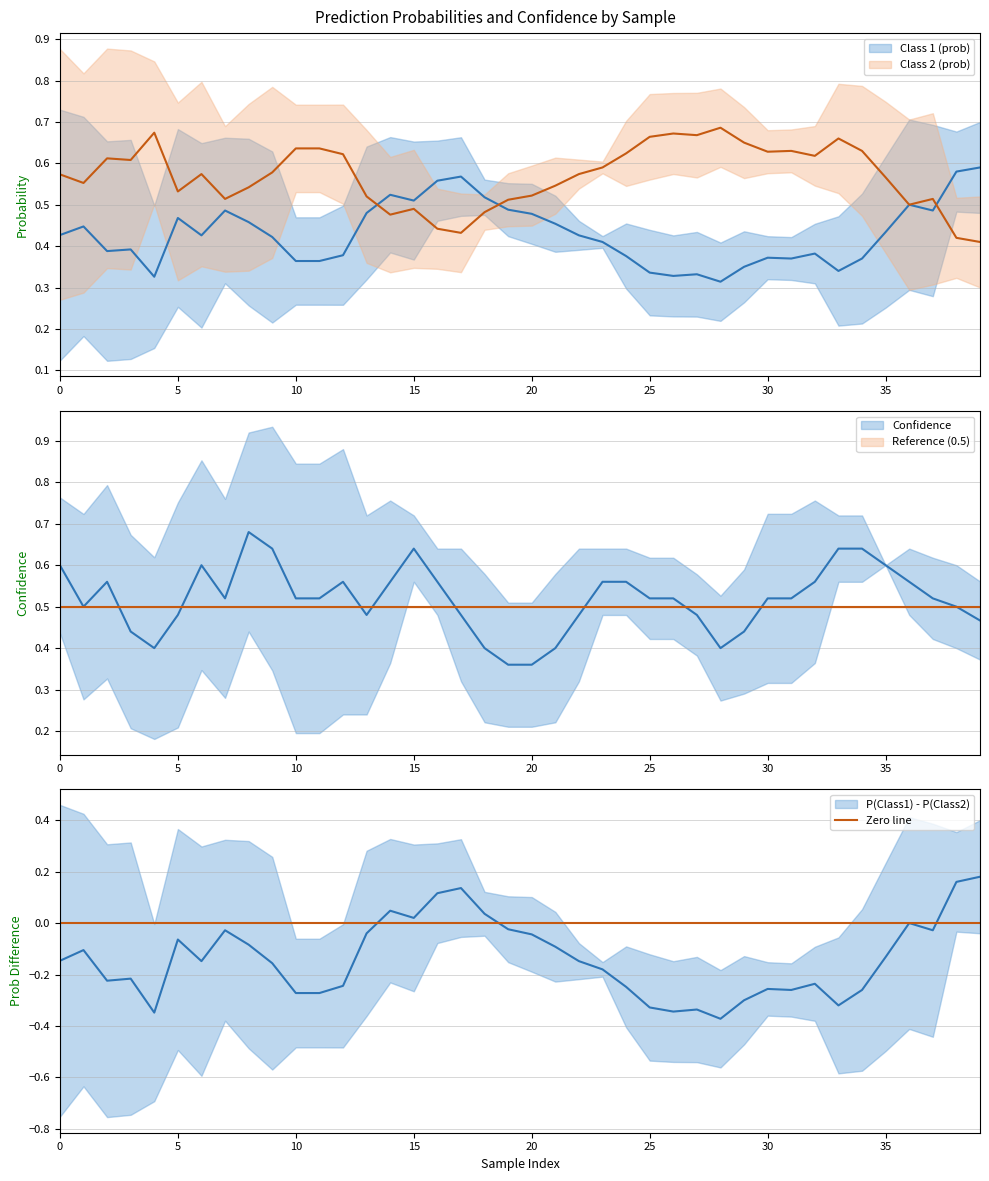

Does the chart have visible grid lines?

Yes